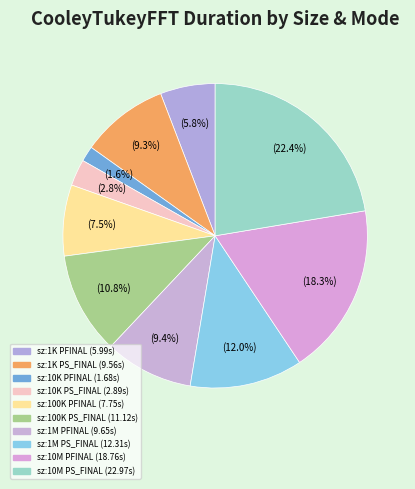

How many slices are in this pie chart?

10